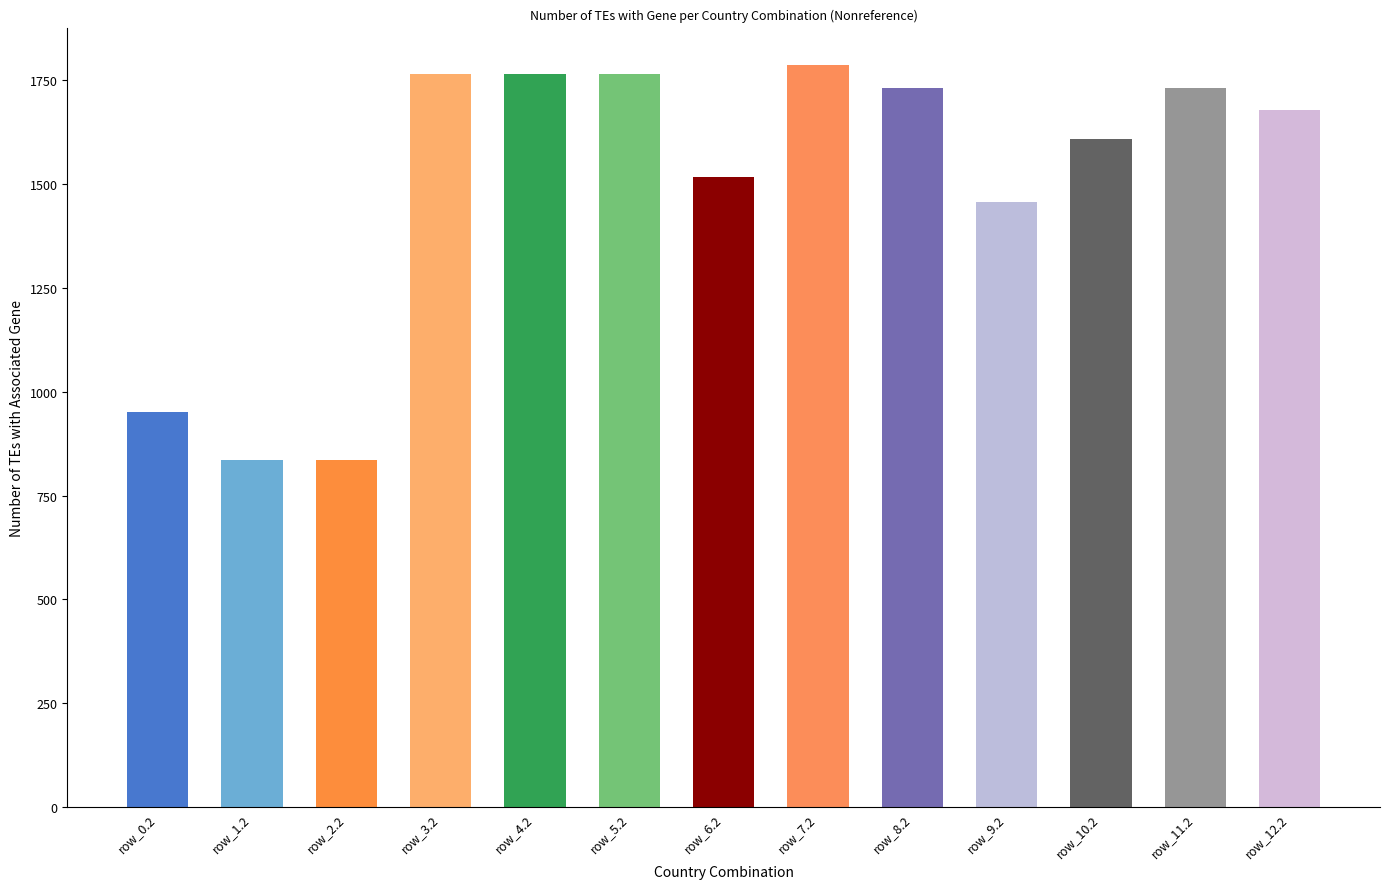

Which label corresponds to the largest value in the chart?

row_7.2